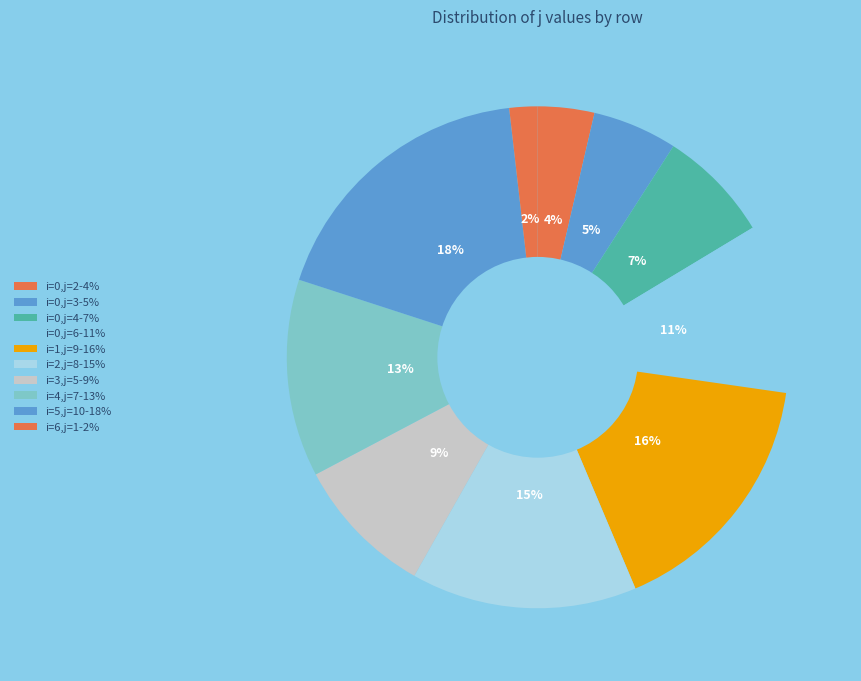

How many segments does this pie chart have?

10